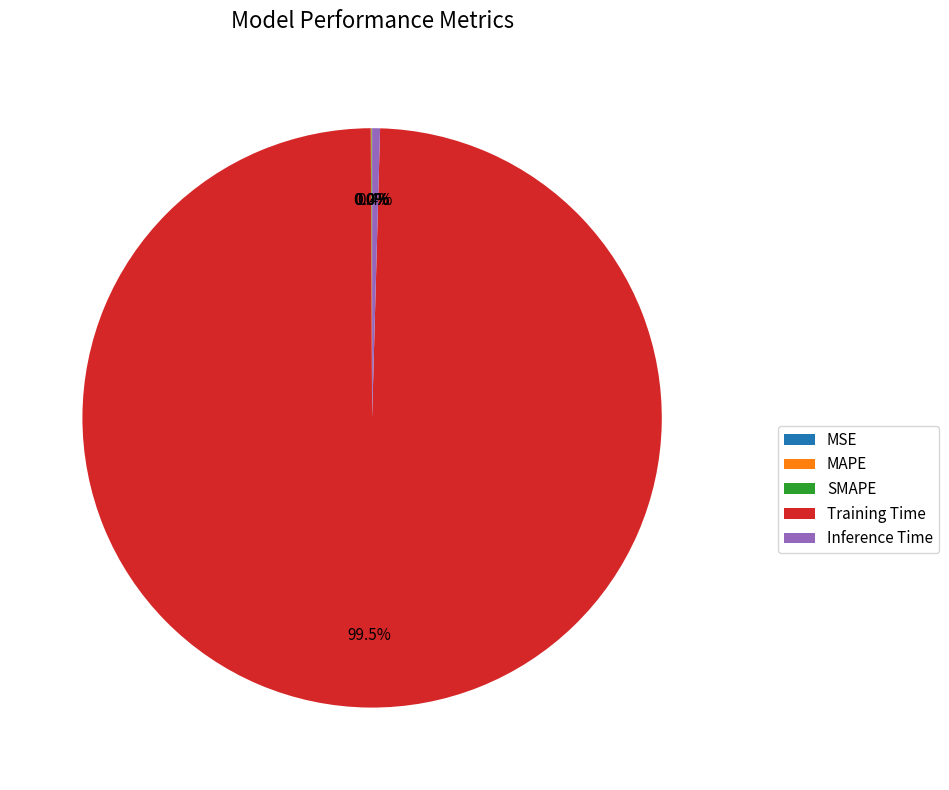

Does any single category account for the majority?

Yes